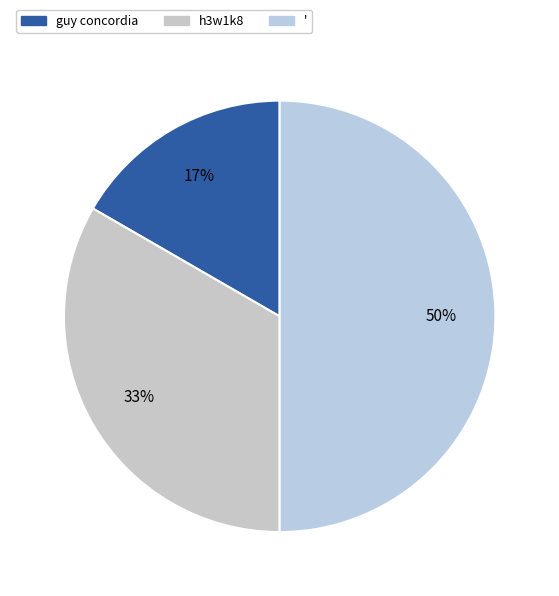

Count the number of slices in the pie.

3